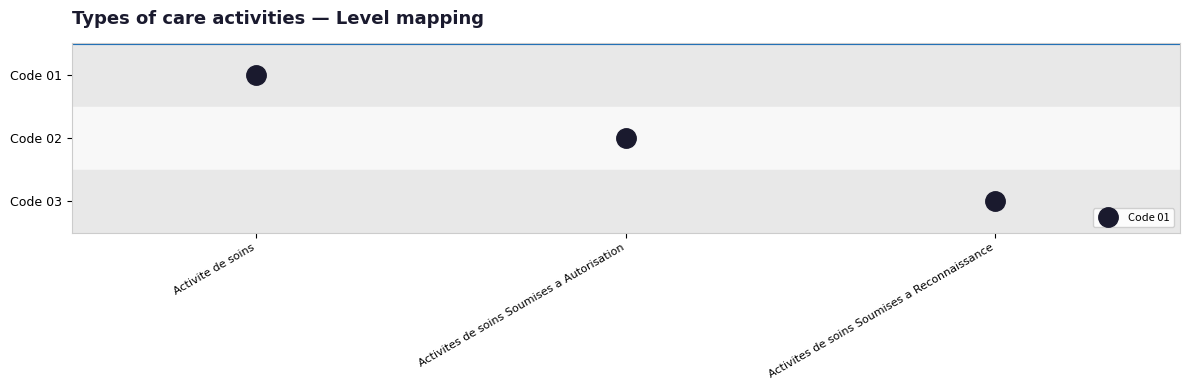

Count the number of data series in this chart.

3